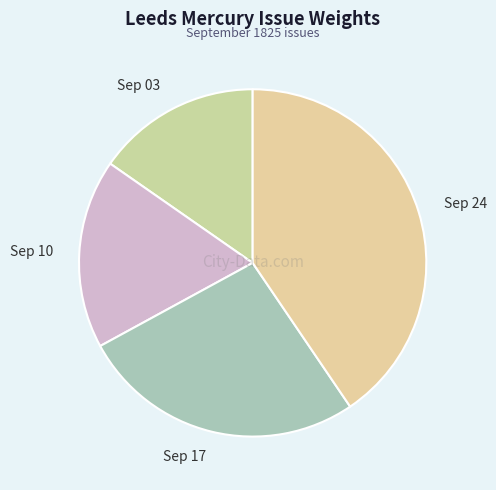

Does any single category account for the majority?

No